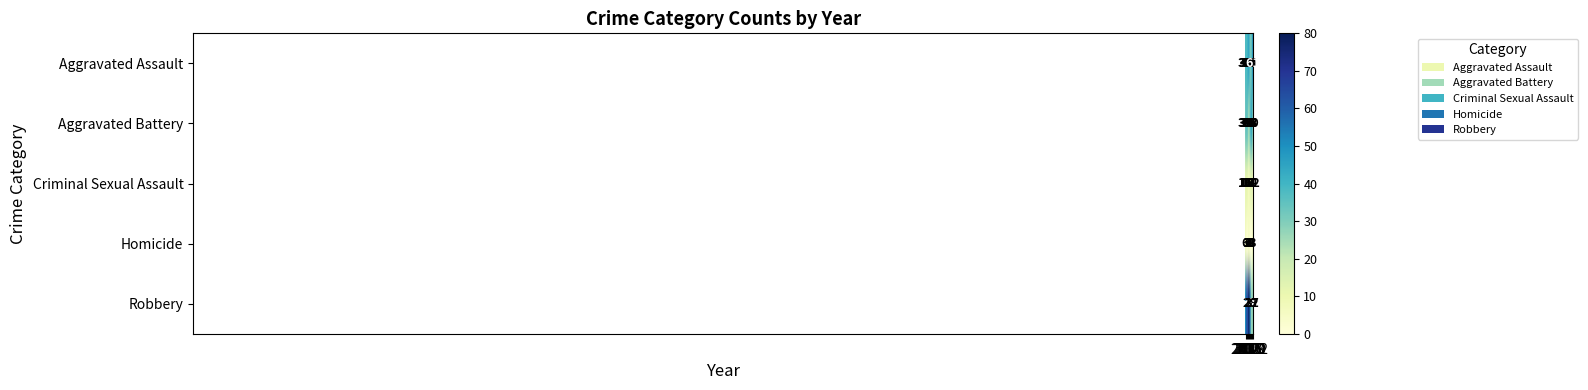

Which series has the widest spread of values?

Robbery